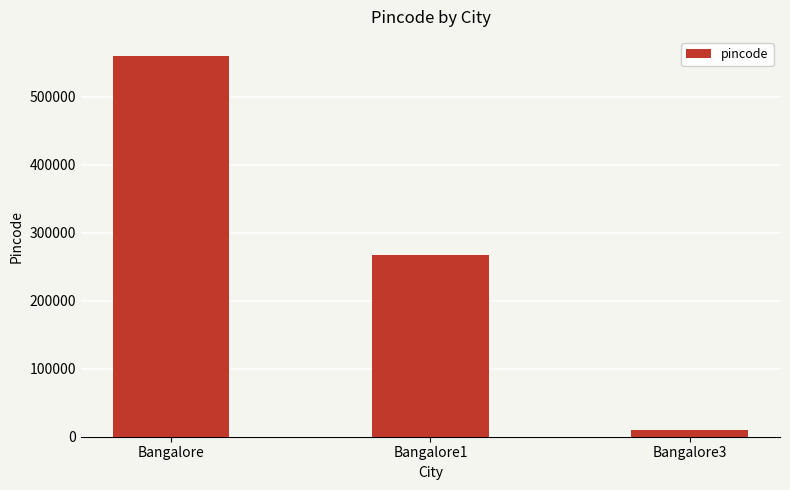

Reading left to right, extract all data points from this chart.

Bangalore=560100	Bangalore1=266788	Bangalore3=10023